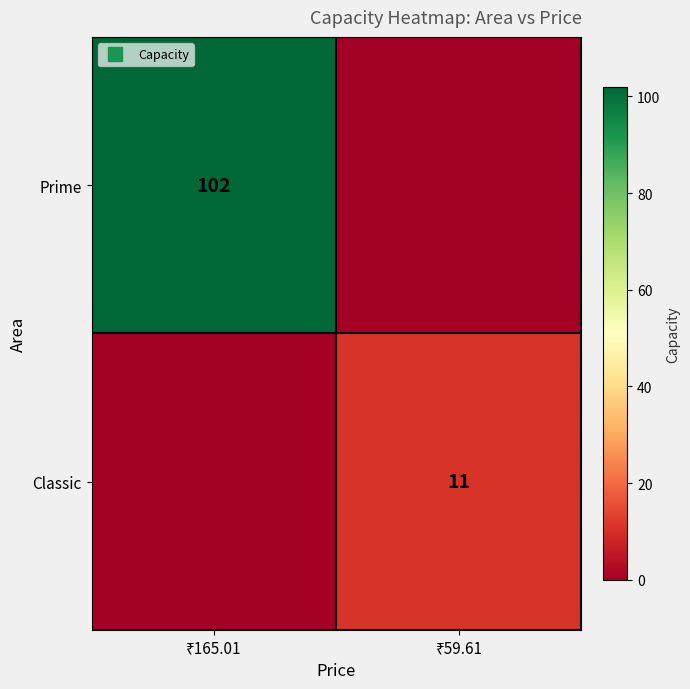

The Prime series shows 63 at ₹165.01. True or false?

False